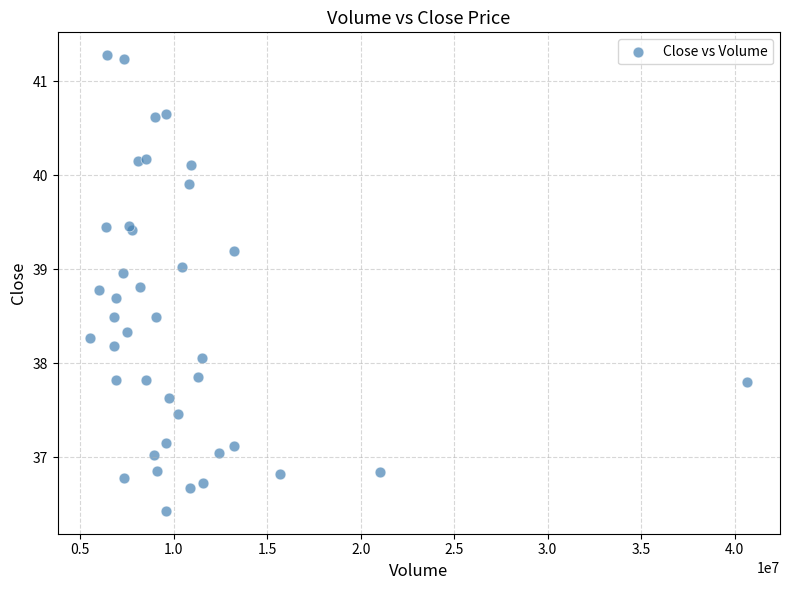

What Y value in the scatter plot is closest to 38?

38.1